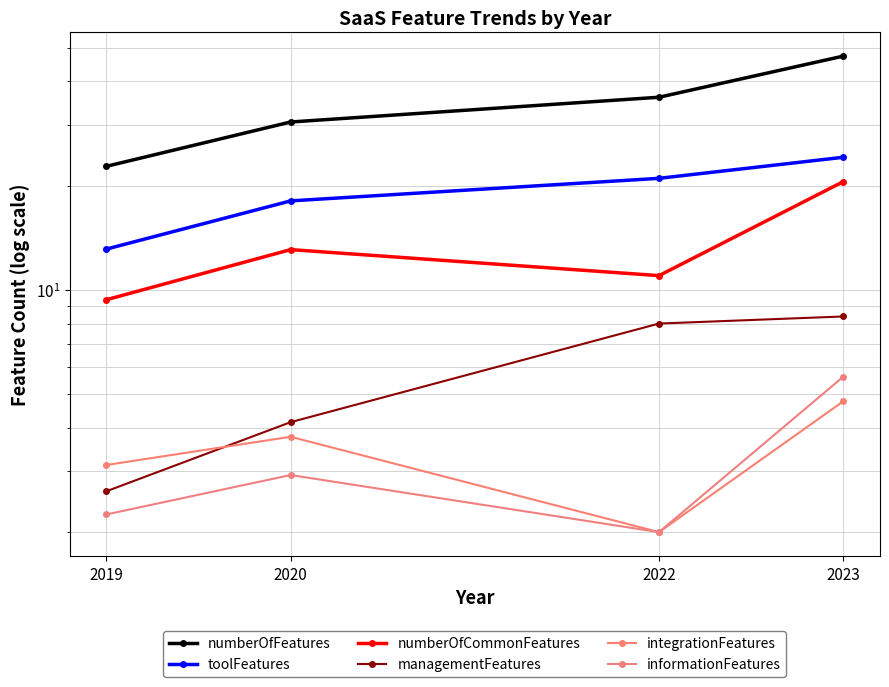

At which category is the sum across all series the highest?

2023